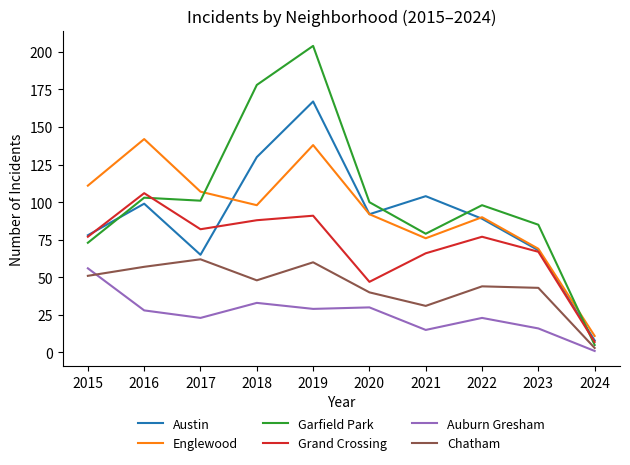

What is the sum of all Garfield Park values?

1026